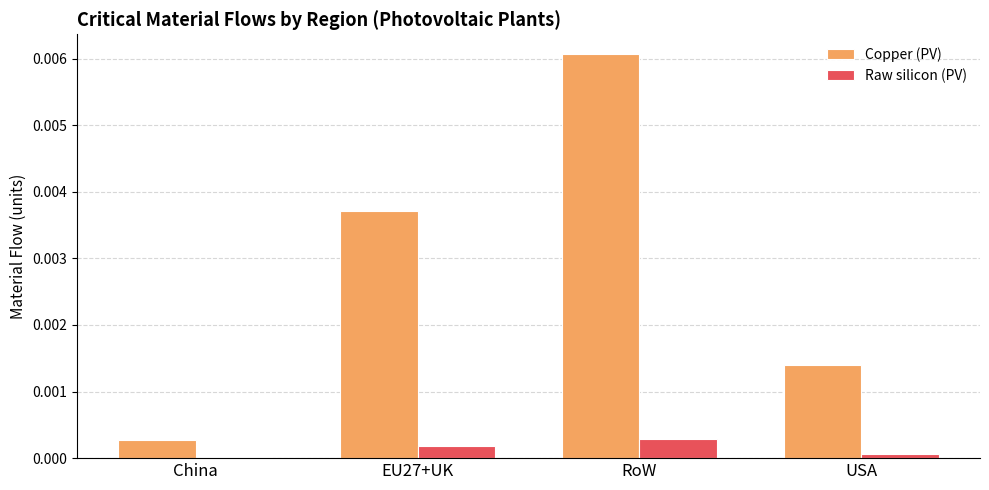

True or false: Copper (PV) has a value of 0.0 at EU27+UK.

True